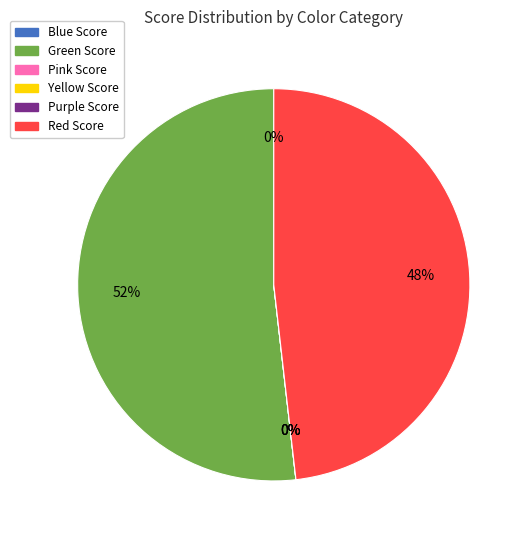

Between Blue Score and Green Score, which is larger?

Green Score